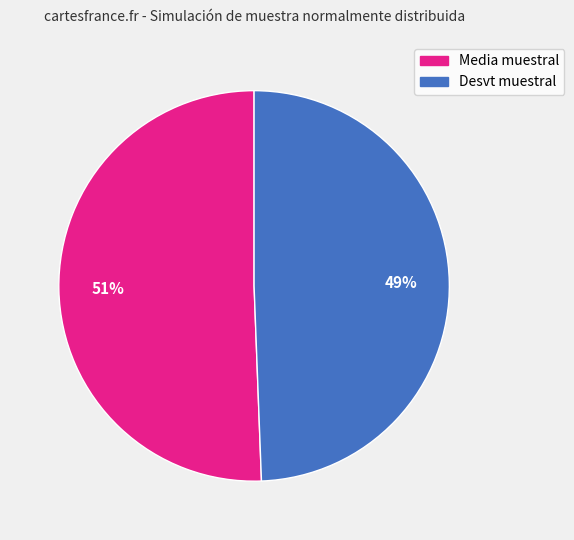

To the nearest percent, what is the average slice percentage?

50%